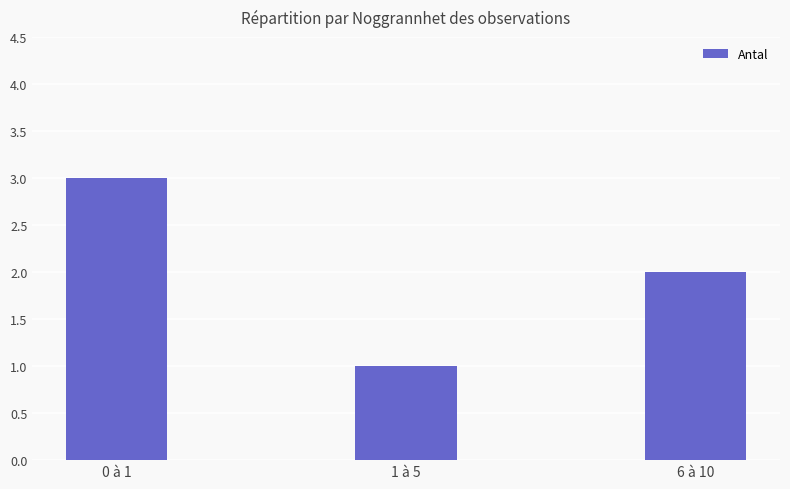

What is the value of the 3rd bar from the left?

2